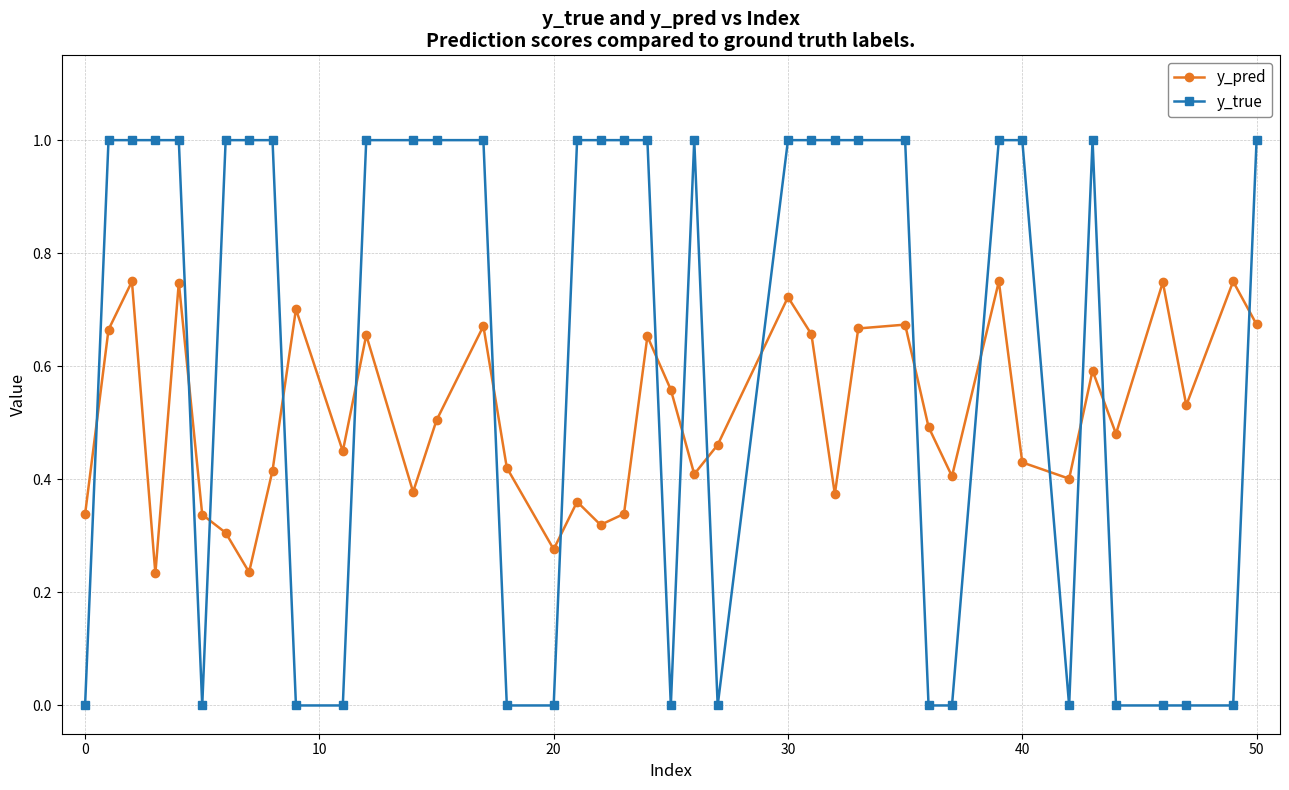

What is the sum of all y_pred values?

20.5